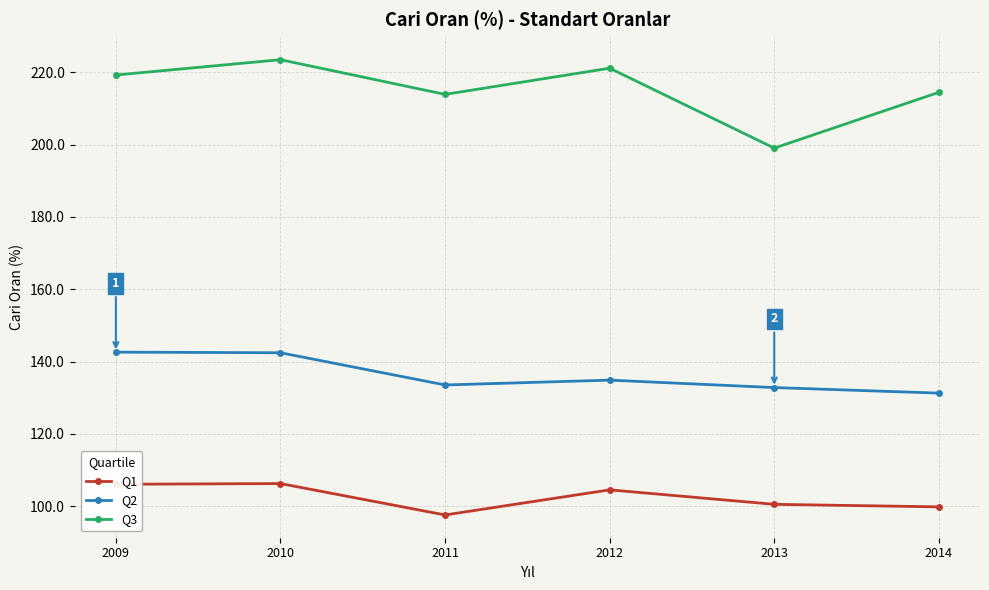

What are all the series names shown in the legend?

Q1, Q2, Q3